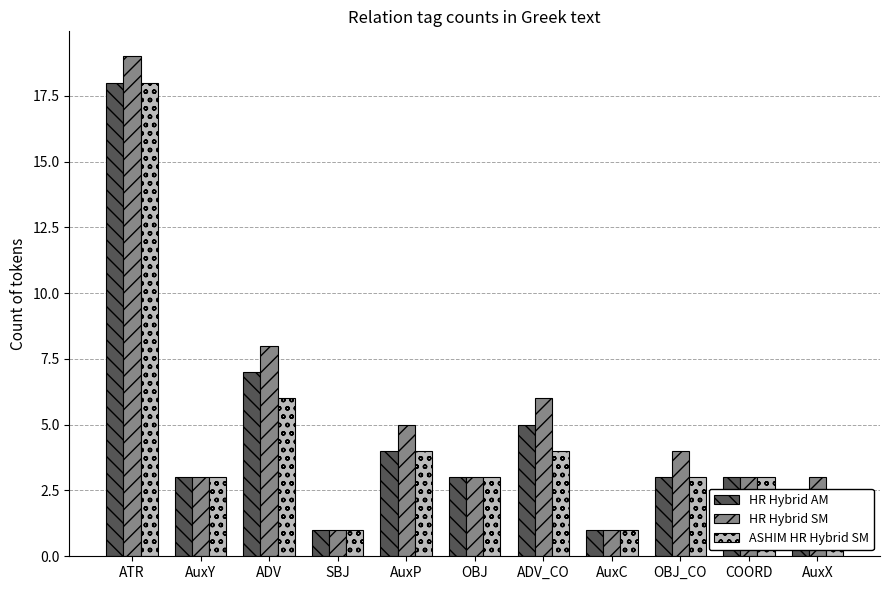

Reading left to right, list all the values displayed in this chart.

HR Hybrid AM: ATR=18	AuxY=3	ADV=7	SBJ=1	AuxP=4	OBJ=3	ADV_CO=5	AuxC=1	OBJ_CO=3	COORD=3	AuxX=2
HR Hybrid SM: ATR=19	AuxY=3	ADV=8	SBJ=1	AuxP=5	OBJ=3	ADV_CO=6	AuxC=1	OBJ_CO=4	COORD=3	AuxX=3
ASHIM HR Hybrid SM: ATR=18	AuxY=3	ADV=6	SBJ=1	AuxP=4	OBJ=3	ADV_CO=4	AuxC=1	OBJ_CO=3	COORD=3	AuxX=2